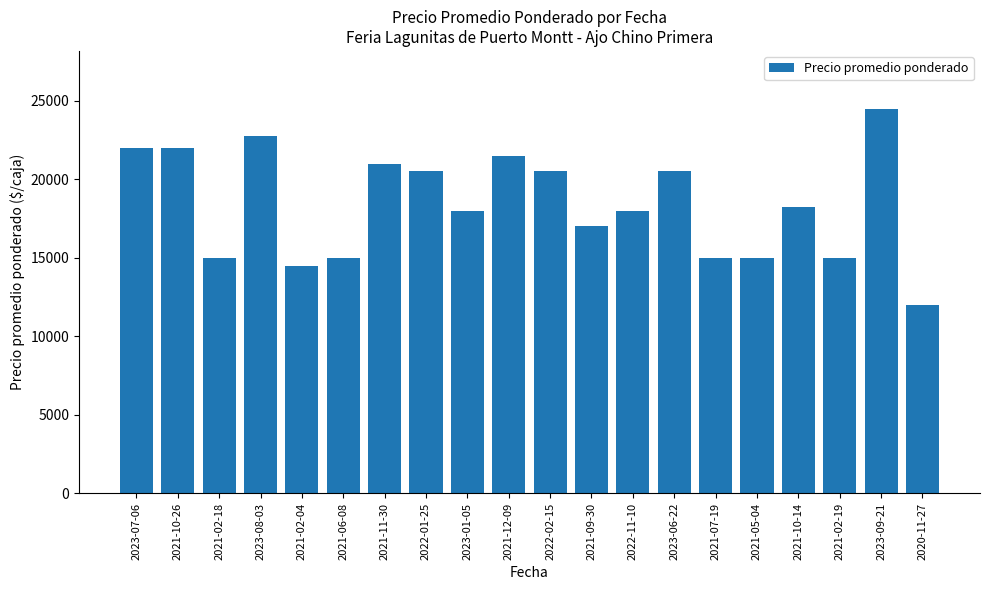

True or false: the data shows 15000 at 2021-07-19.

True